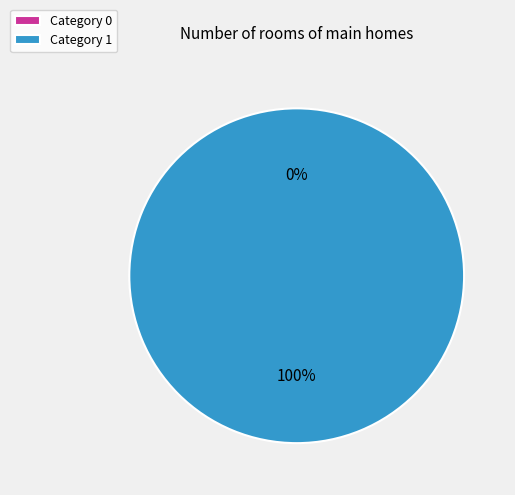

What is the change in value from 0 to 1?

+1